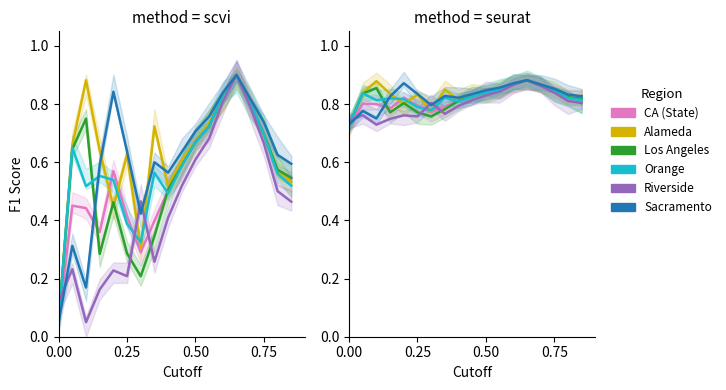

In Riverside, how many points are lower than both neighbors (excluding endpoints)?

3